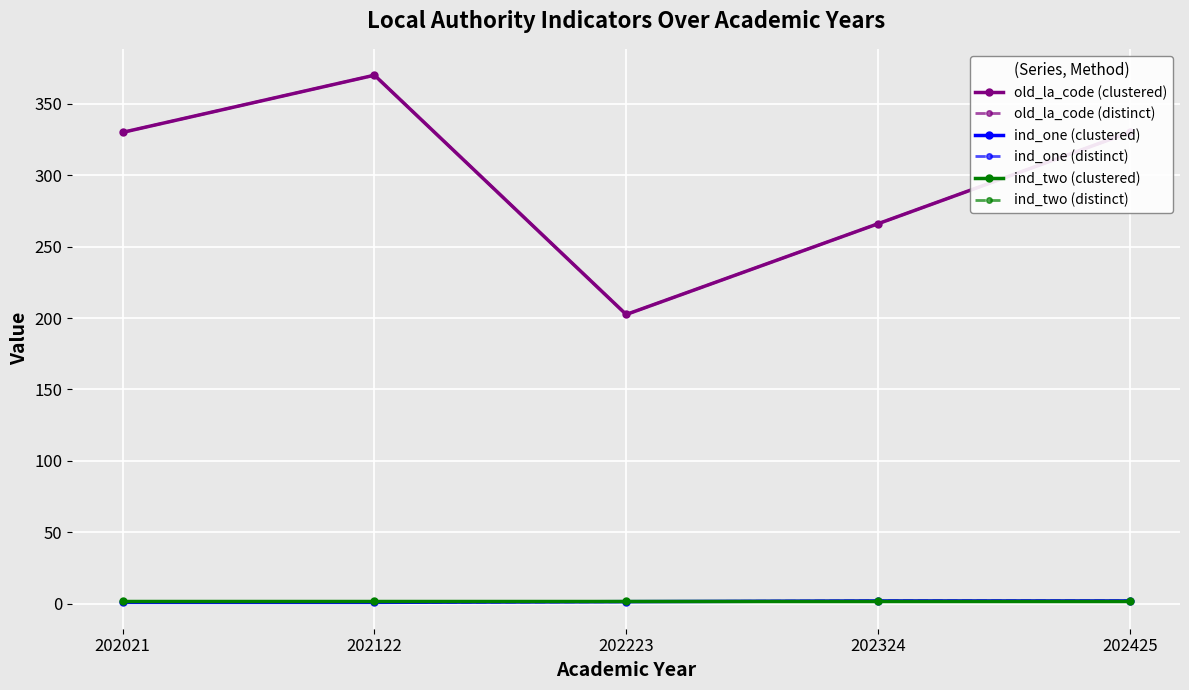

True or false: ind_two (distinct) has a value of 2.0 at 202122.

True